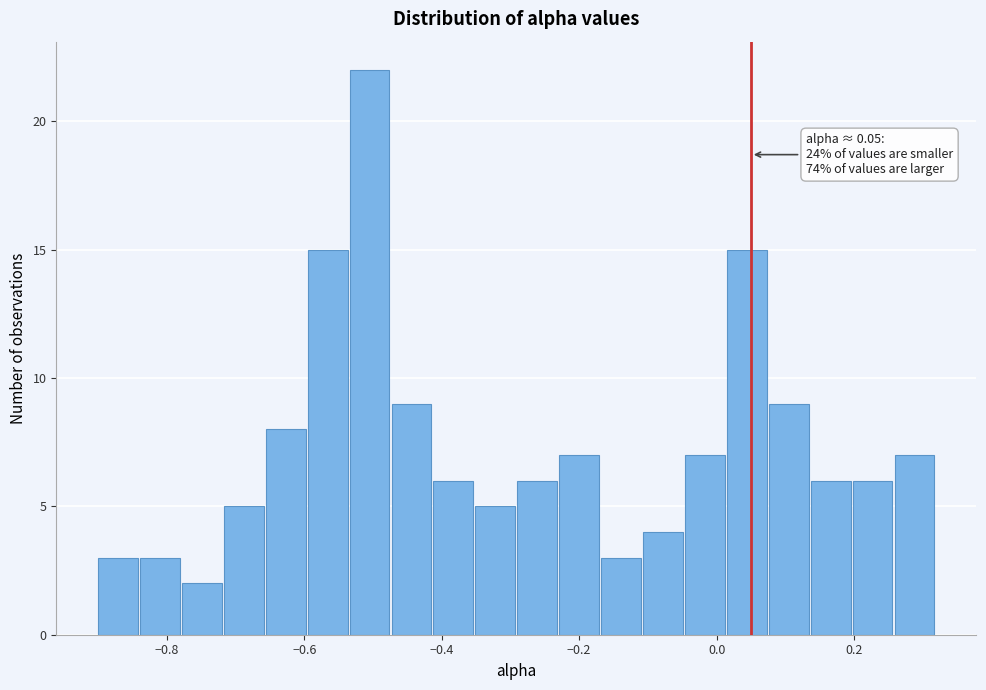

Read against the x-axis, roughly where is the centre of the tallest bar?

-0.50